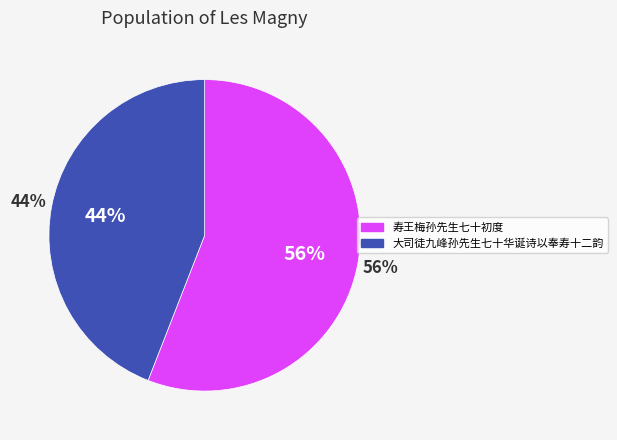

Which slice is the largest?

寿王梅孙先生七十初度